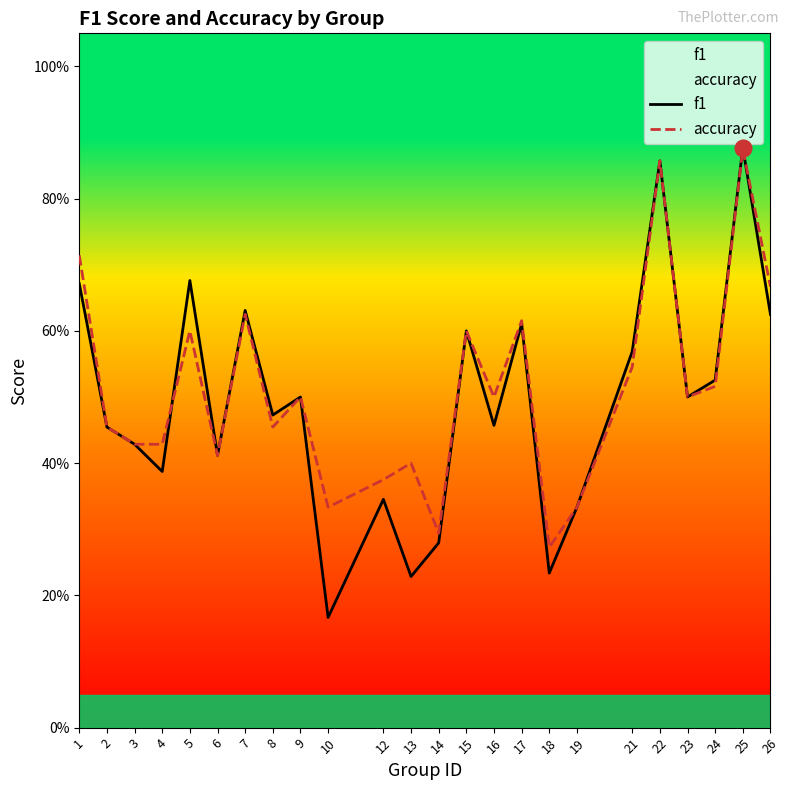

Where is the first local maximum for accuracy?

5